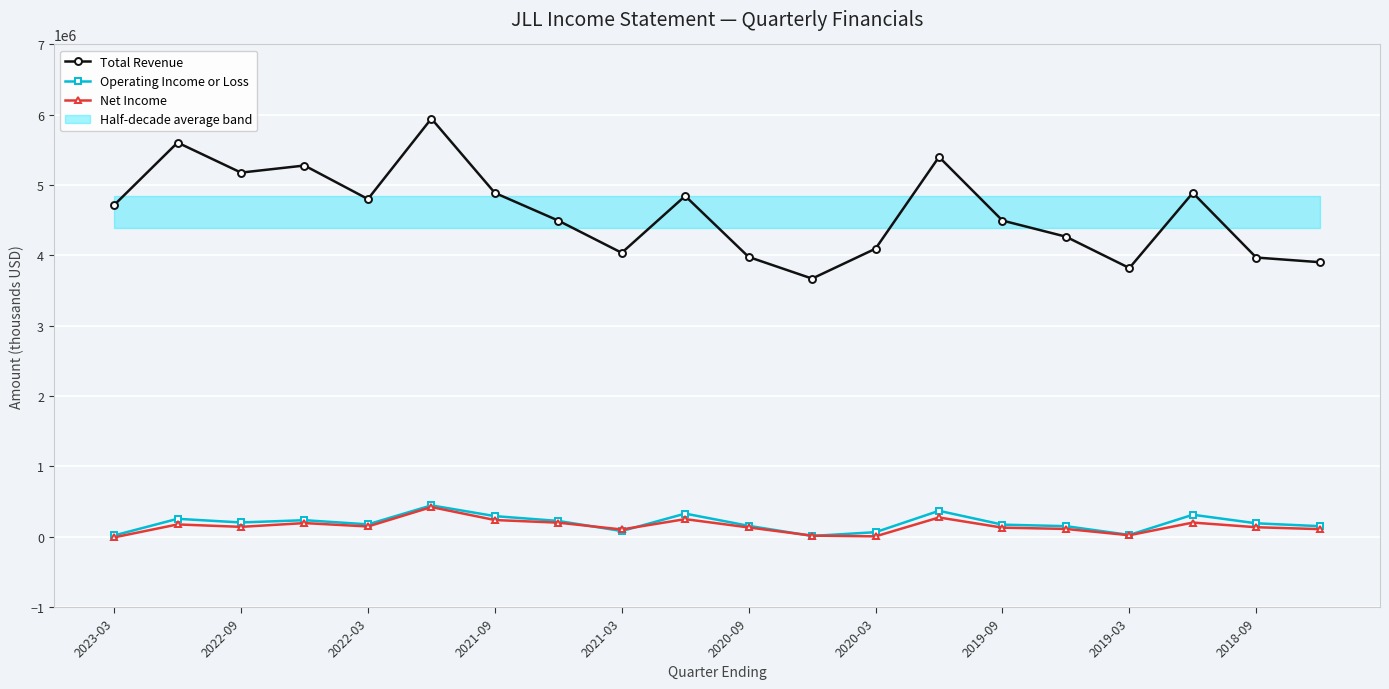

Reading left to right, list all the values displayed in this chart.

Total Revenue: 4715500	5604800	5177500	5278400	4801400	5945700	4889200	4495000	4037100	4845400	3978100	3670400	4096000	5400500	4495600	4266500	3820600	4889700	3969800	3903700
Operating Income or Loss: 17800	254700	202600	235100	175700	445600	292900	224300	80700	328800	154900	10800	64600	368300	171600	150100	25400	312400	190900	149800
Net Income: -9200	174800	140200	193900	145600	421400	237200	200000	103000	250100	131900	15200	5300	273700	128900	110500	21300	201100	134900	107800